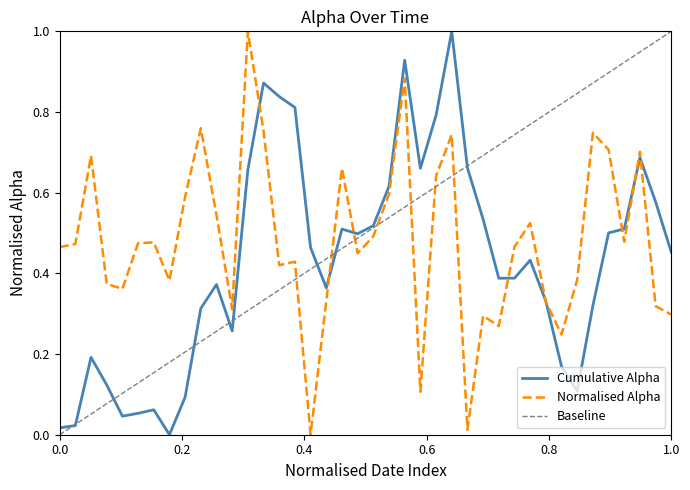

What is the highest value of the Normalised Alpha series?

1.0